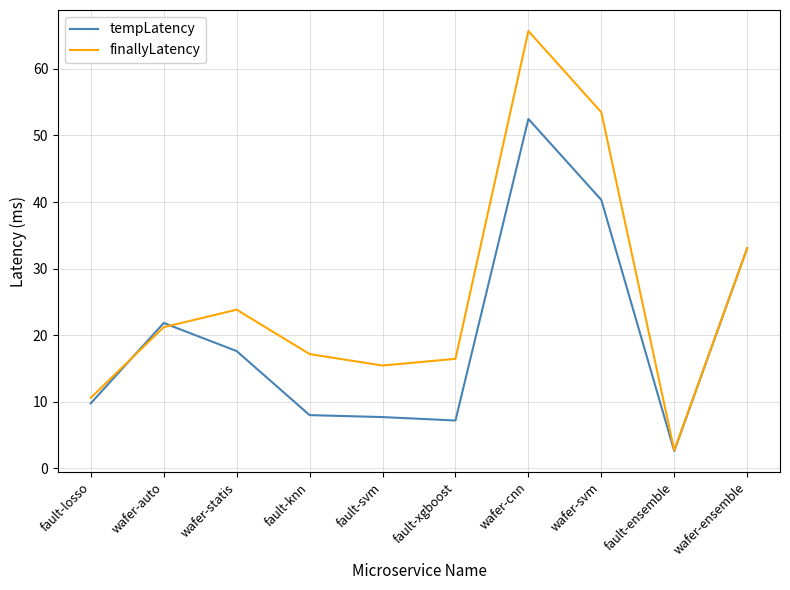

Reading left to right, what are all the values shown in this chart?

tempLatency: fault-losso=9.8	wafer-auto=21.8	wafer-statis=17.6	fault-knn=8.0	fault-svm=7.7	fault-xgboost=7.2	wafer-cnn=52.5	wafer-svm=40.3	fault-ensemble=2.6	wafer-ensemble=33.1
finallyLatency: fault-losso=10.6	wafer-auto=21.2	wafer-statis=23.8	fault-knn=17.2	fault-svm=15.4	fault-xgboost=16.4	wafer-cnn=65.7	wafer-svm=53.5	fault-ensemble=2.7	wafer-ensemble=33.1